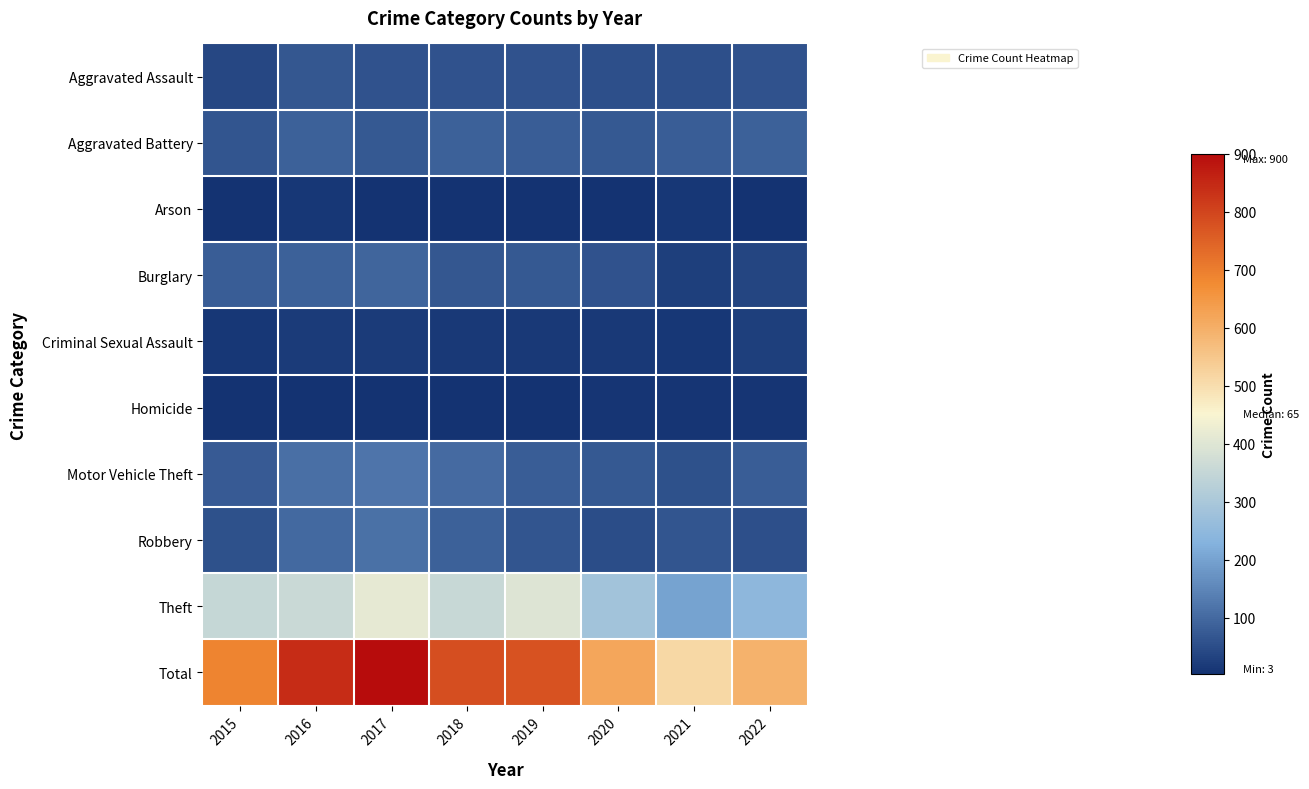

What is the total value across all series at 2022?

1188